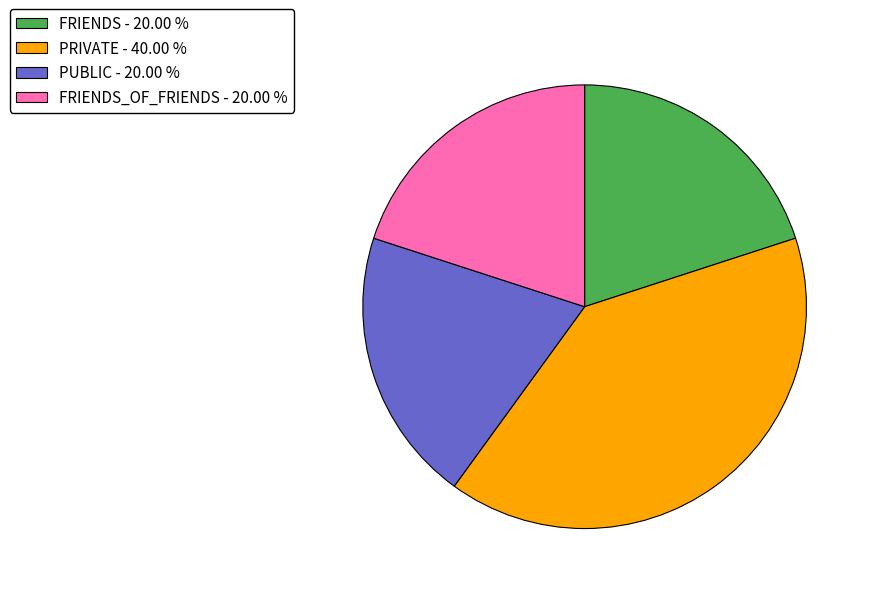

Does FRIENDS - 20.00 % account for over 50% of the chart?

No